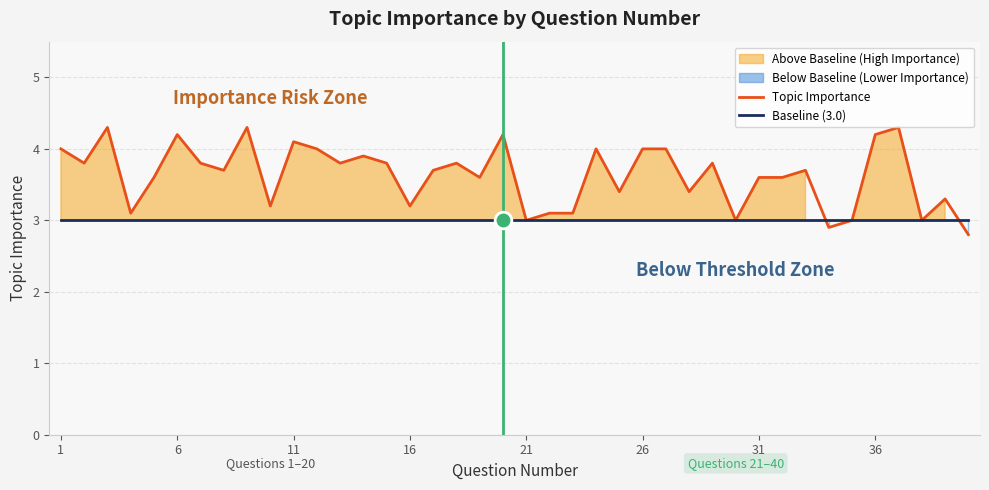

What is the minimum value for Baseline (3.0)?

3.0